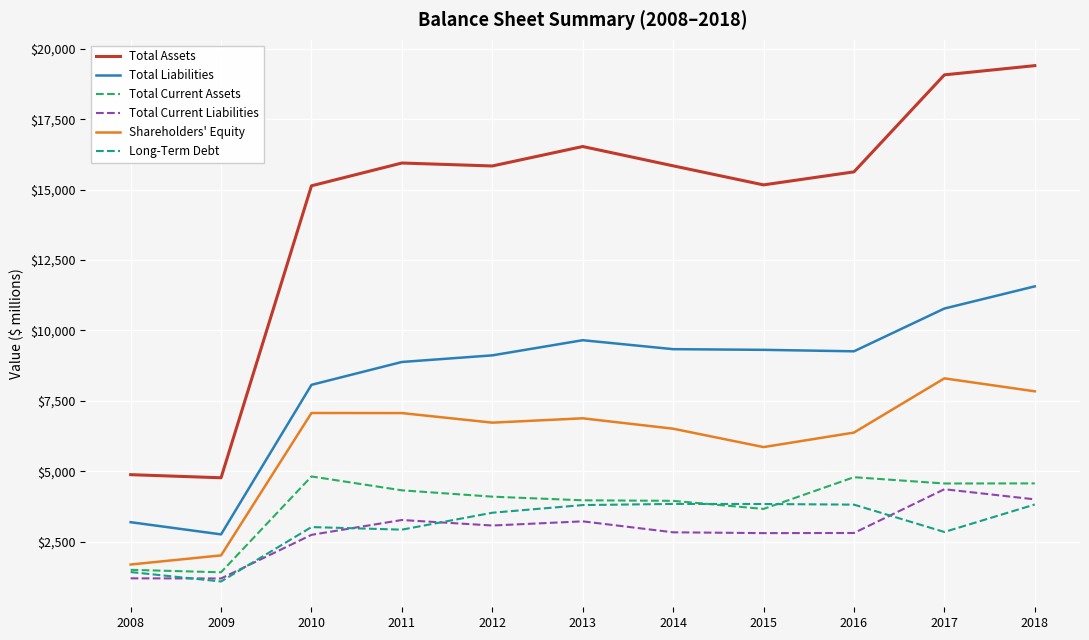

Rank the series by their maximum value, from lowest to highest.

Long-Term Debt, Total Current Liabilities, Total Current Assets, Shareholders' Equity, Total Liabilities, Total Assets